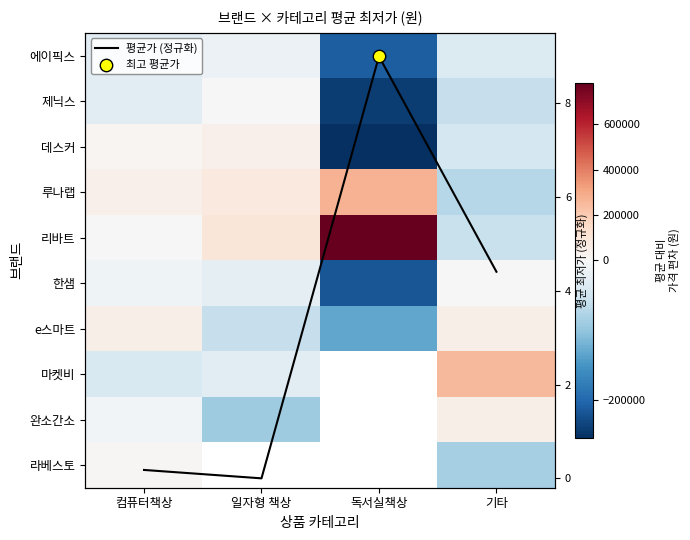

Rank the series by their maximum value, from highest to lowest.

리바트, 루나랩, 마켓비, e스마트, 완소간소, 데스커, 라베스토, 한샘, 제닉스, 평균가 (정규화), 에이픽스